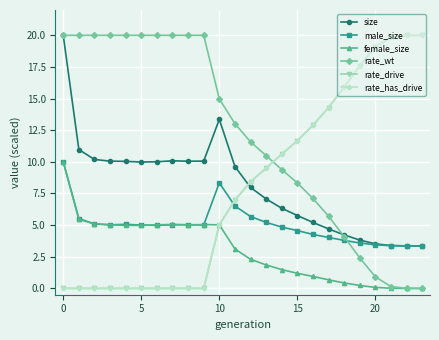

Does the chart have visible grid lines?

Yes